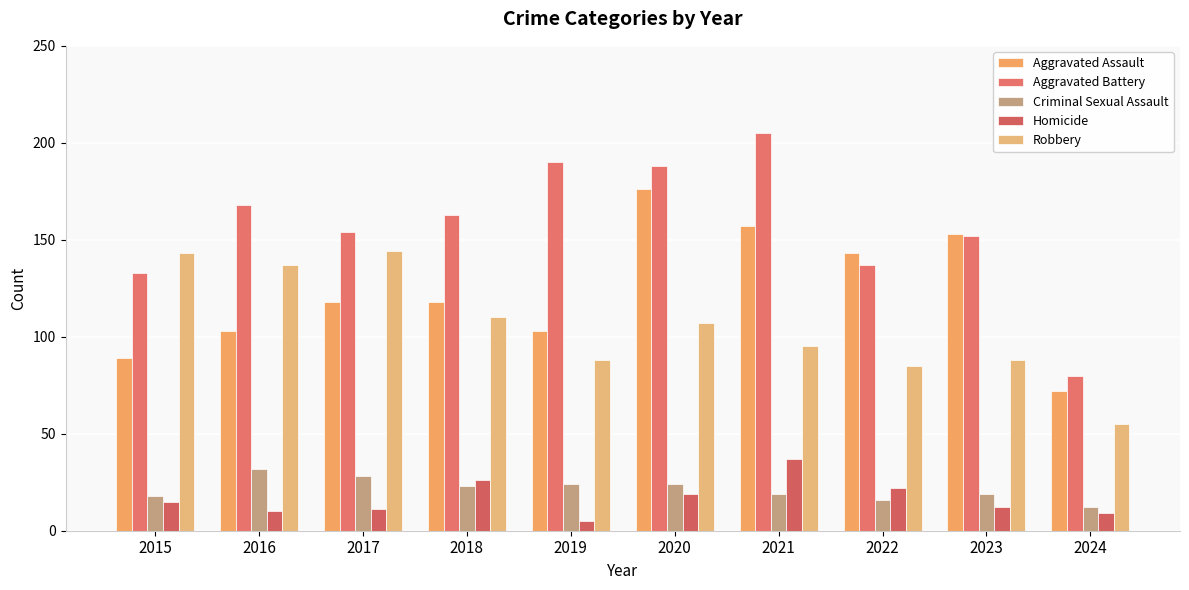

How many groups of bars are there?

10